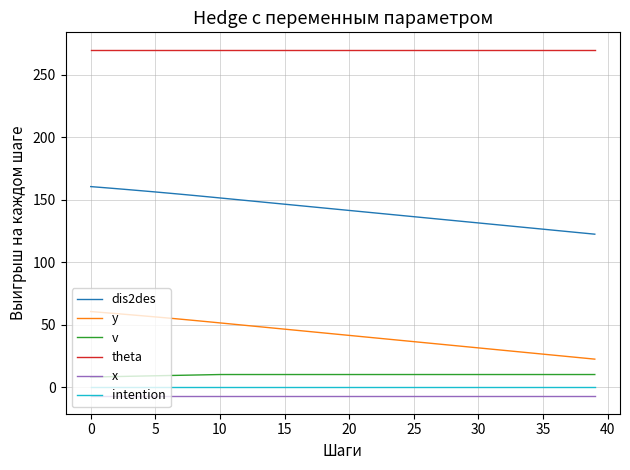

What is the greatest value displayed?

270.0